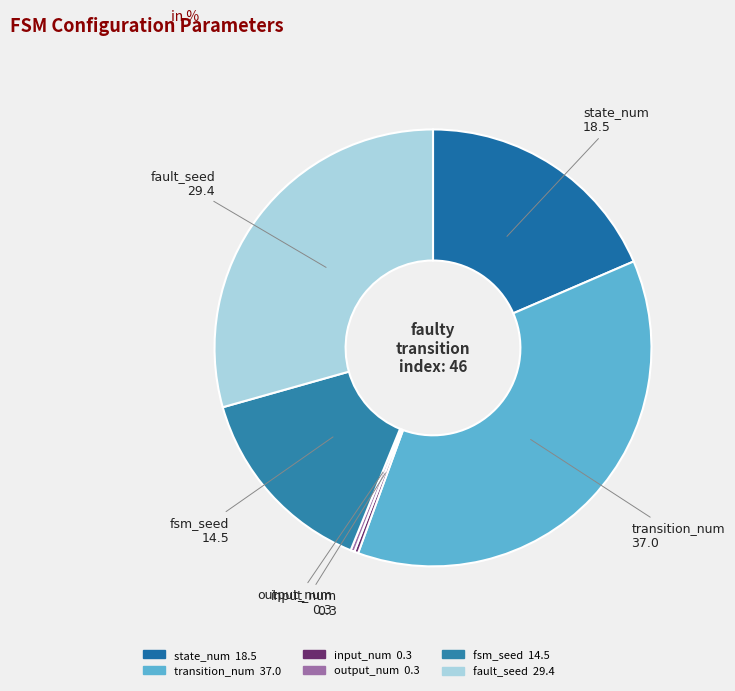

Which slice is the largest?

transition_num